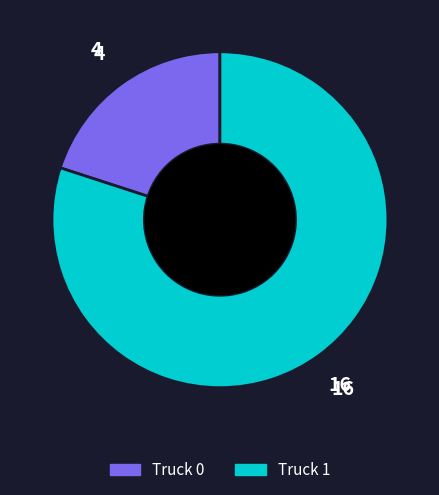

Is it true that Truck 0 is 20% of the pie?

True